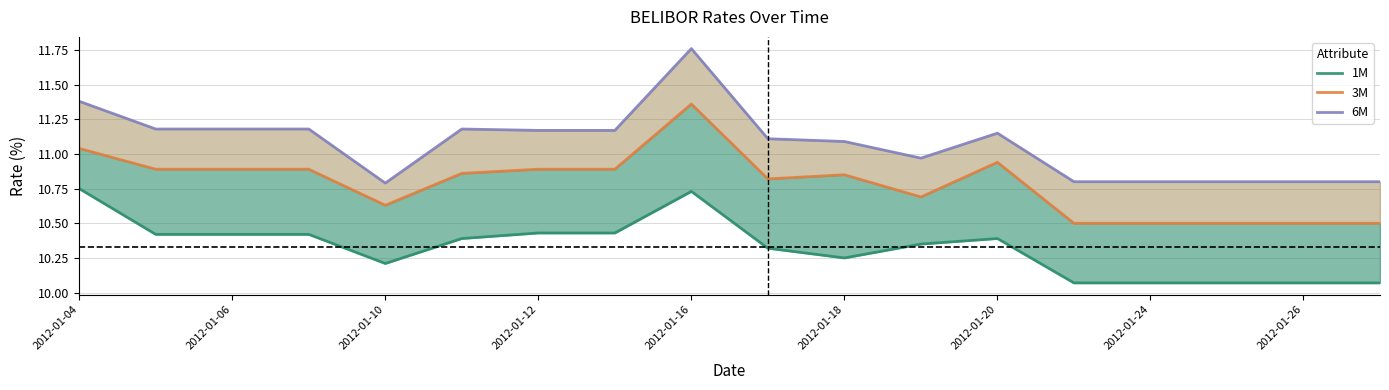

How many interior local valleys does the 6M series have?

2